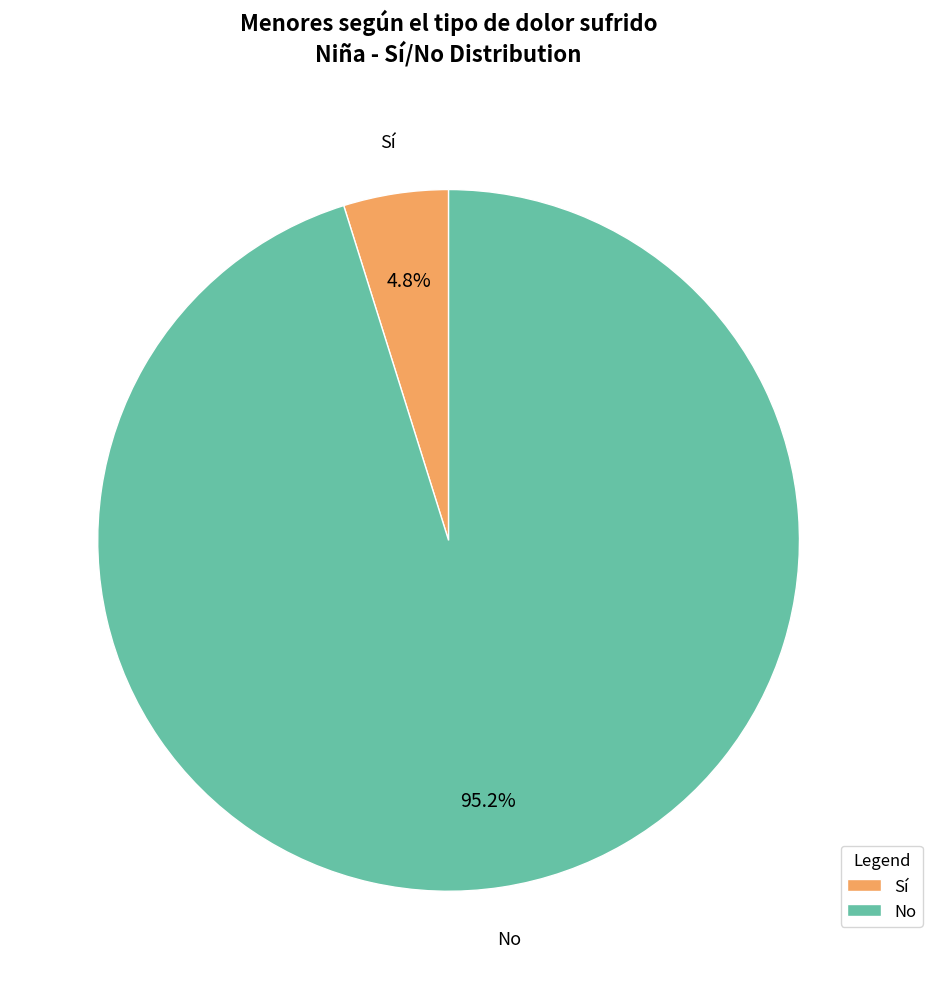

What percentage is the No slice, to the nearest percent?

95%